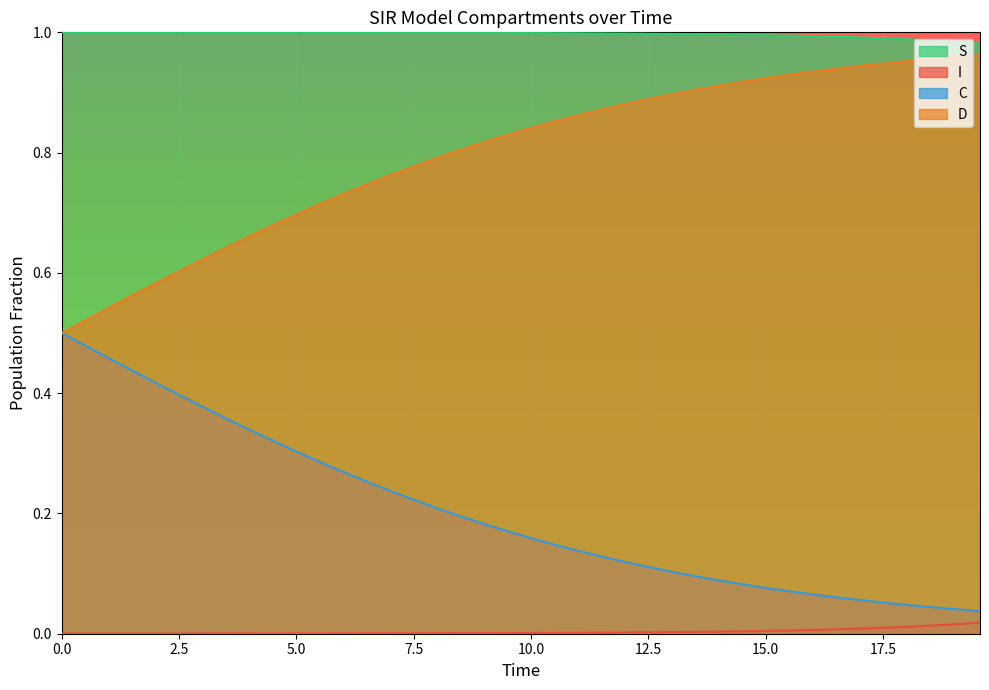

True or false: C and I intersect in this chart.

False